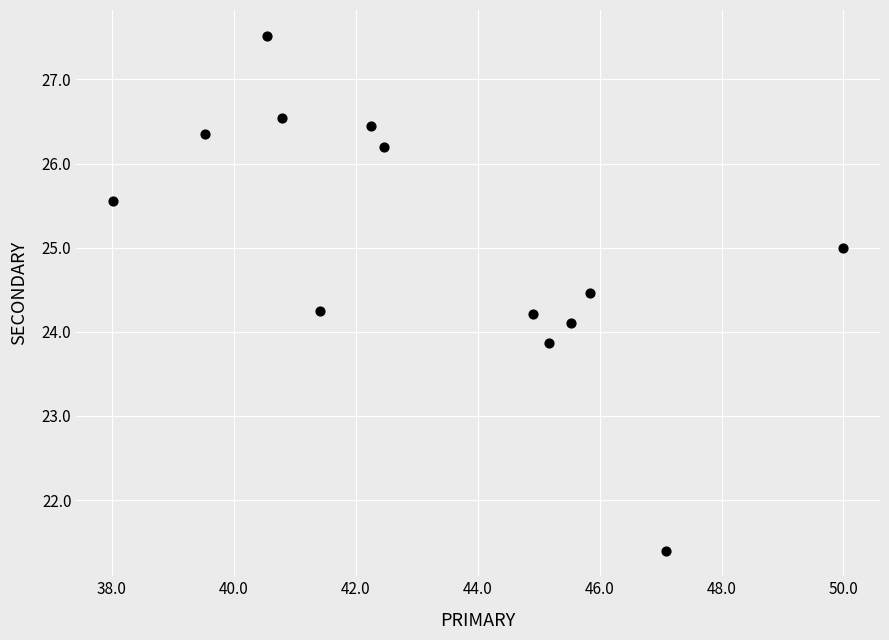

What is the range of Y values (max minus min)?

6.1